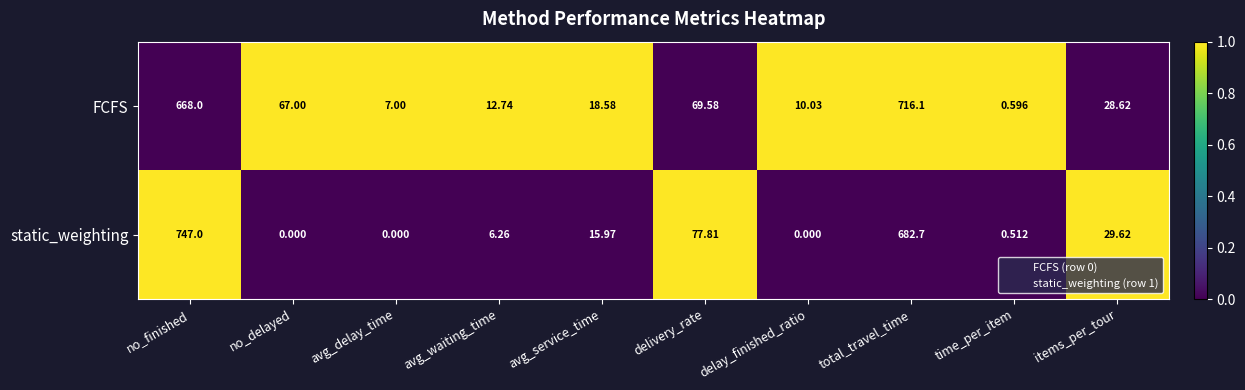

At which label is FCFS closest to 358?

delivery_rate